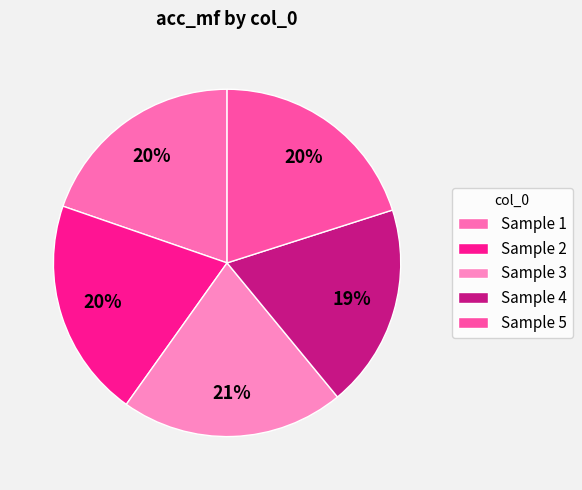

To the nearest percent, what is the difference between the largest and smallest slice percentages?

2%